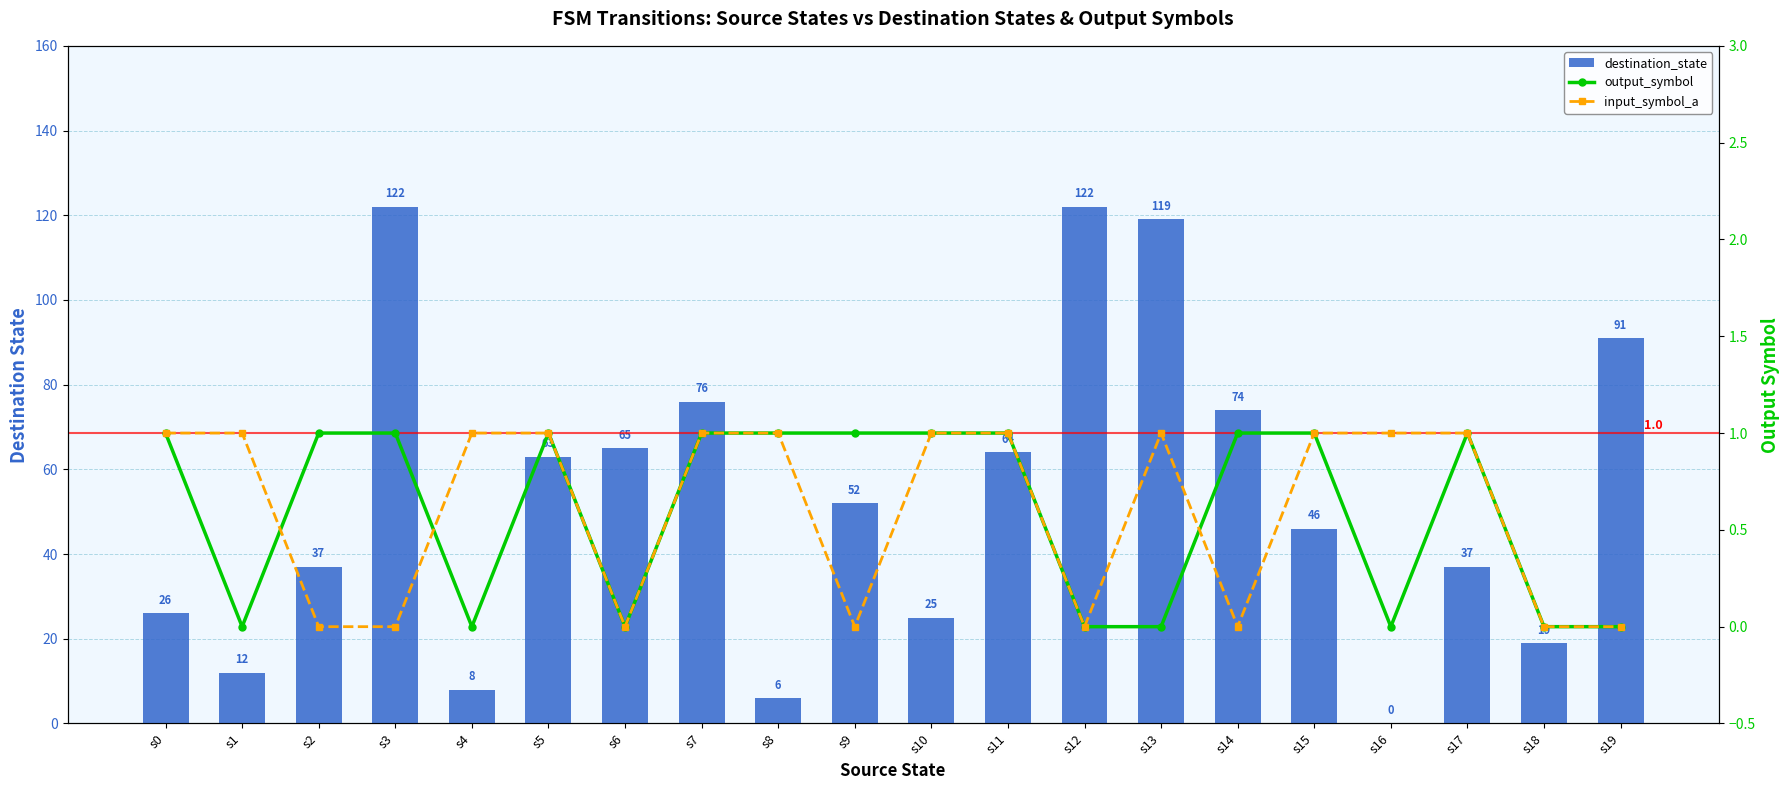

What is the total value across all series at s16?

1